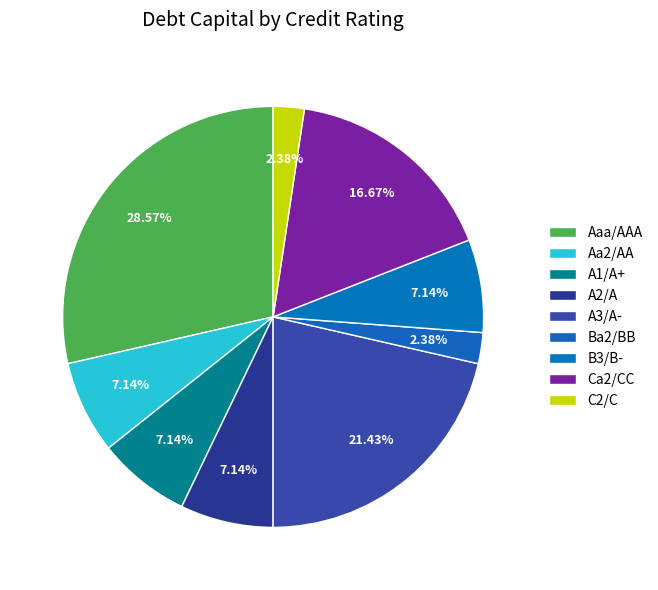

What percentage is the A1/A+ slice, to the nearest percent?

7%